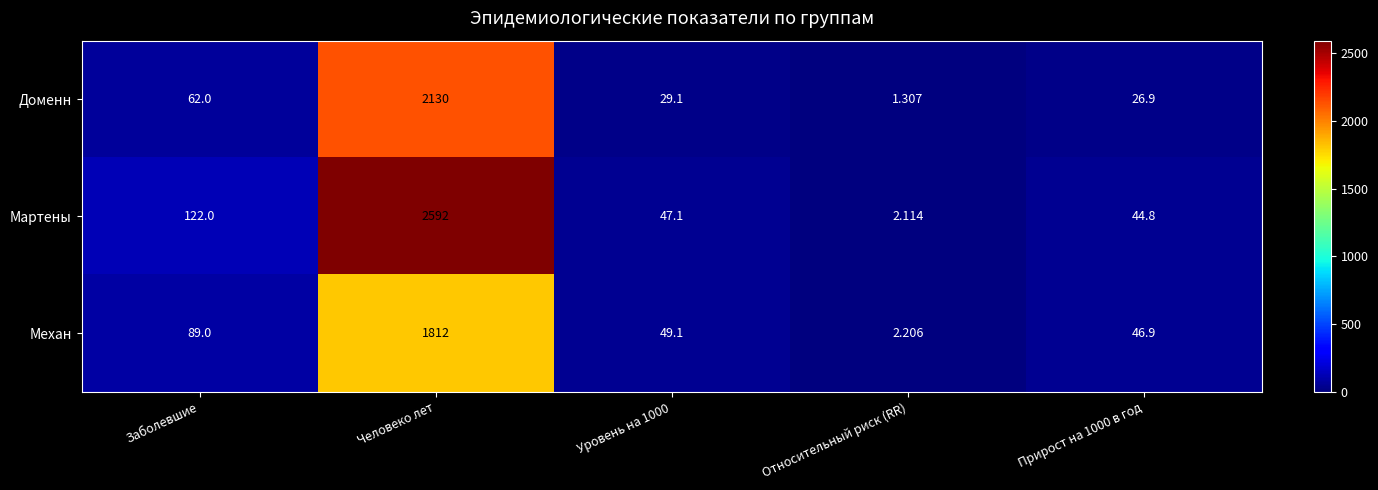

Rank the series by their maximum value, from lowest to highest.

Механ, Доменн, Мартены